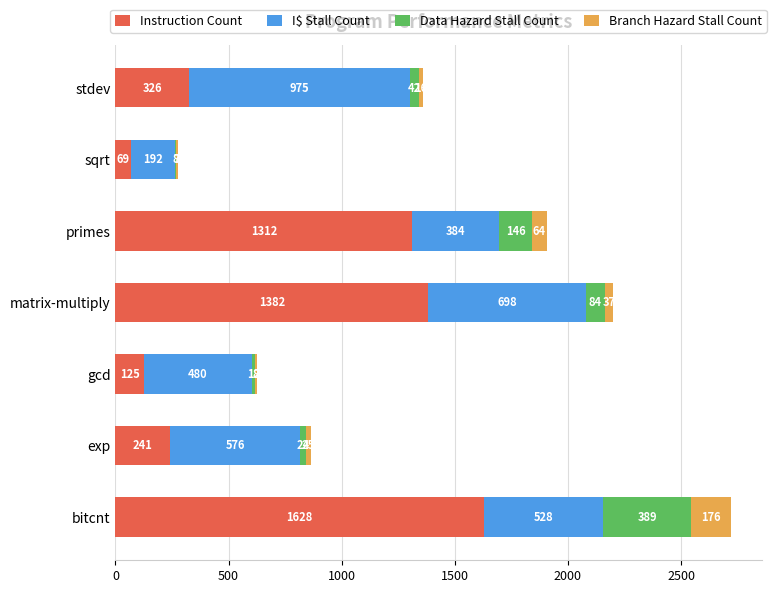

What is the total value across all series at bitcnt?

2721